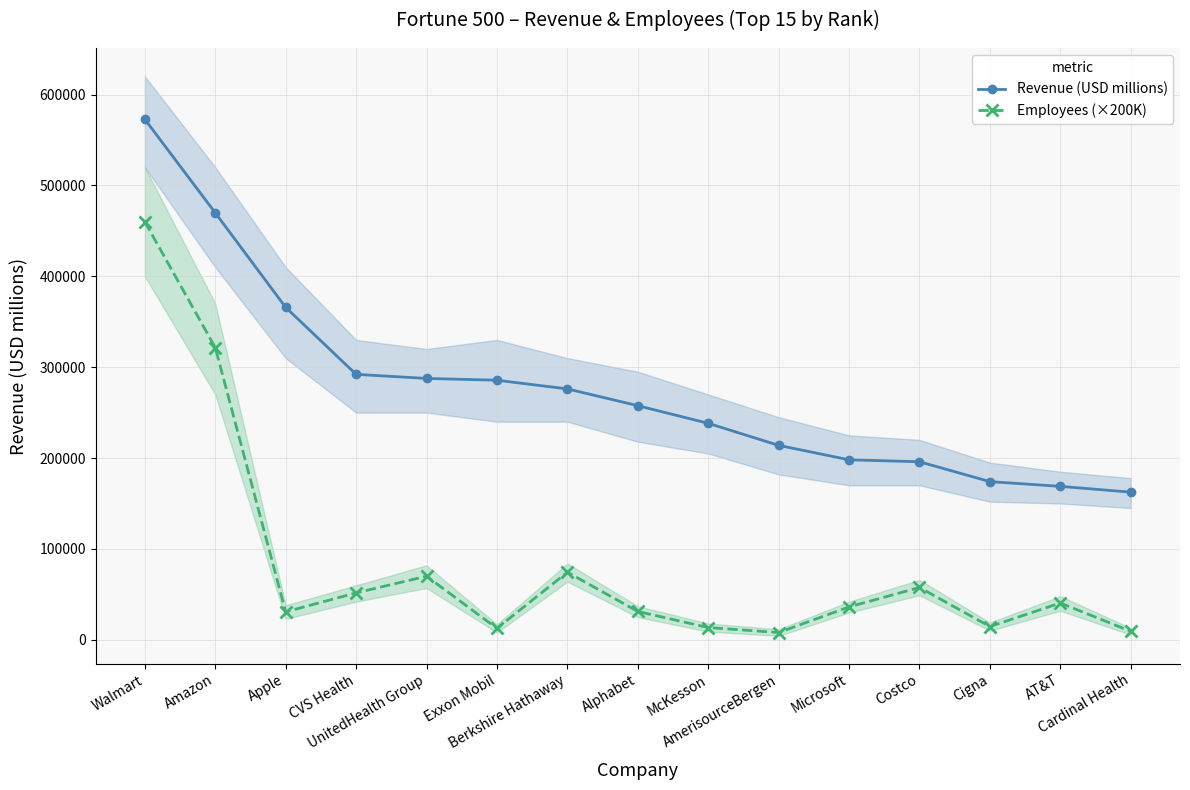

What is the total value across all series at McKesson?

251728.0